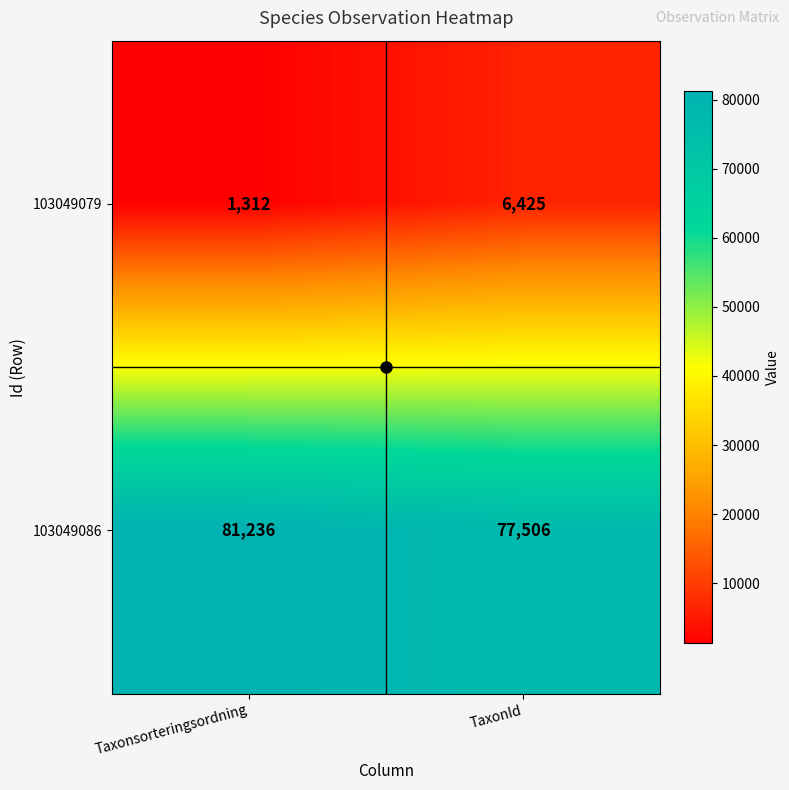

What is the difference between the maximum and minimum values in the 103049079 series?

5113